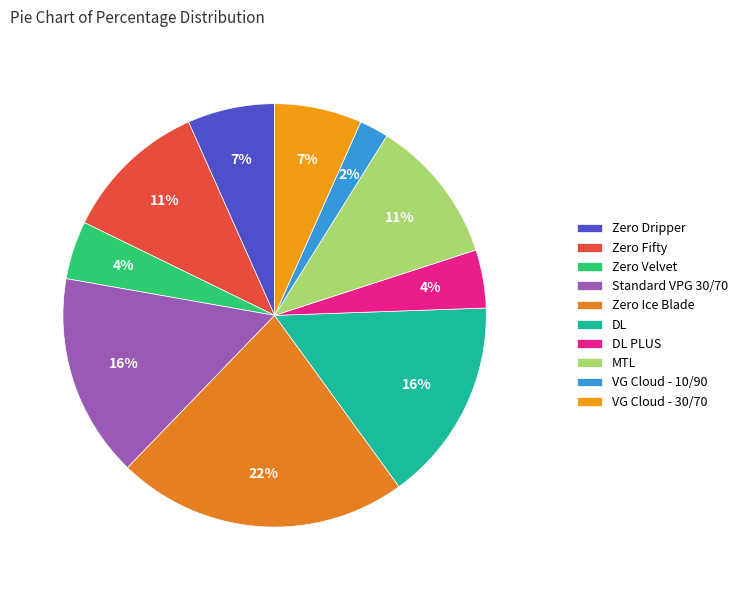

Count the number of slices in the pie.

10